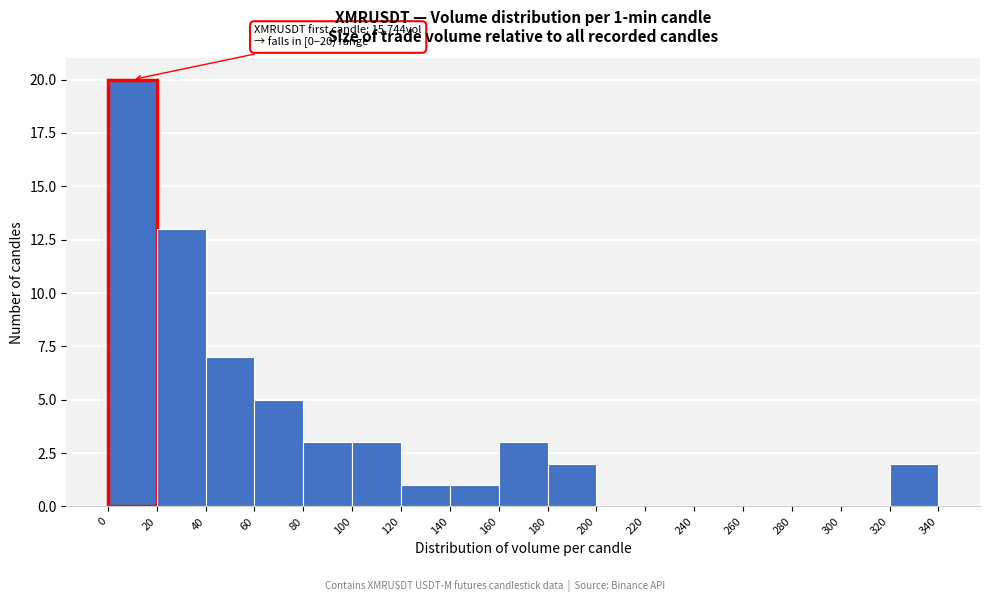

Which range on the x-axis has the tallest bar?

0 to 20